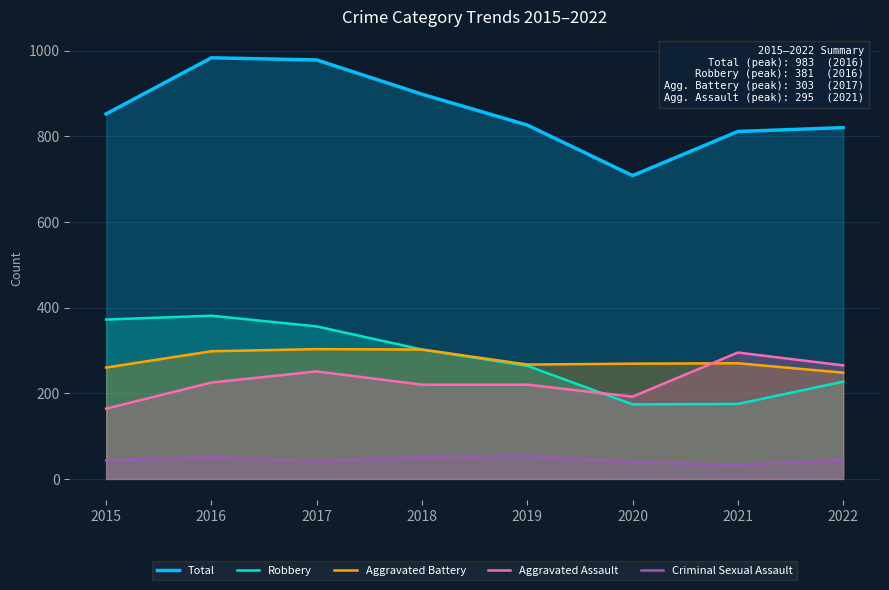

The value of Total at 2017 is 978. True or false?

True